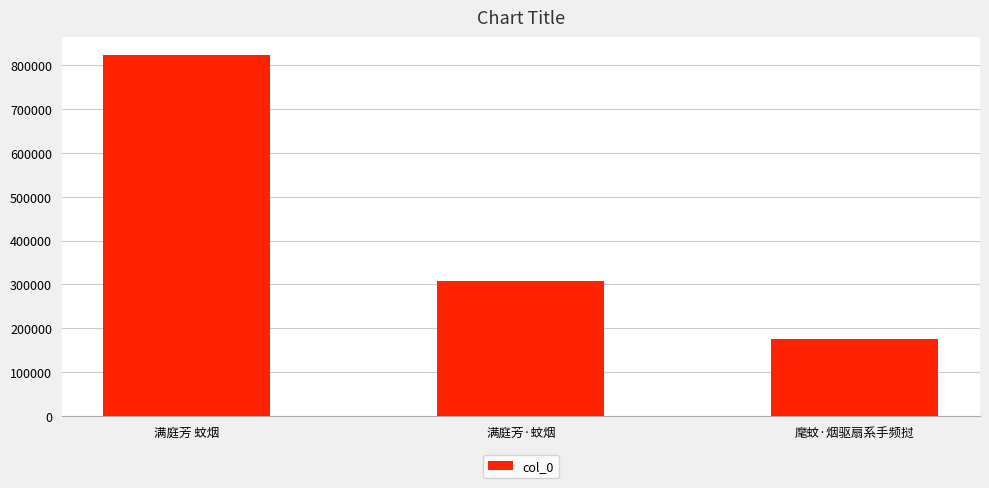

Reading right to left, list all the values displayed in this chart.

麾蚊·烟驱扇系手频挝=175411	满庭芳·蚊烟=308871	满庭芳 蚊烟=822950